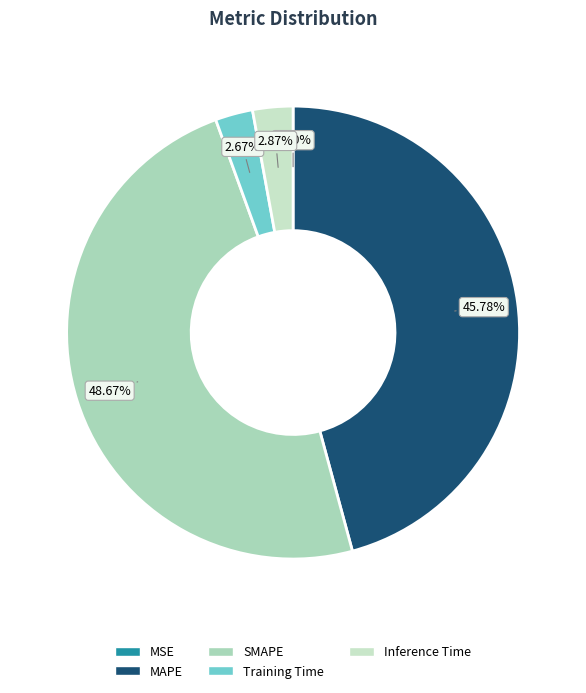

To the nearest percent, what is the difference between the Training Time and MAPE slice percentages?

43%